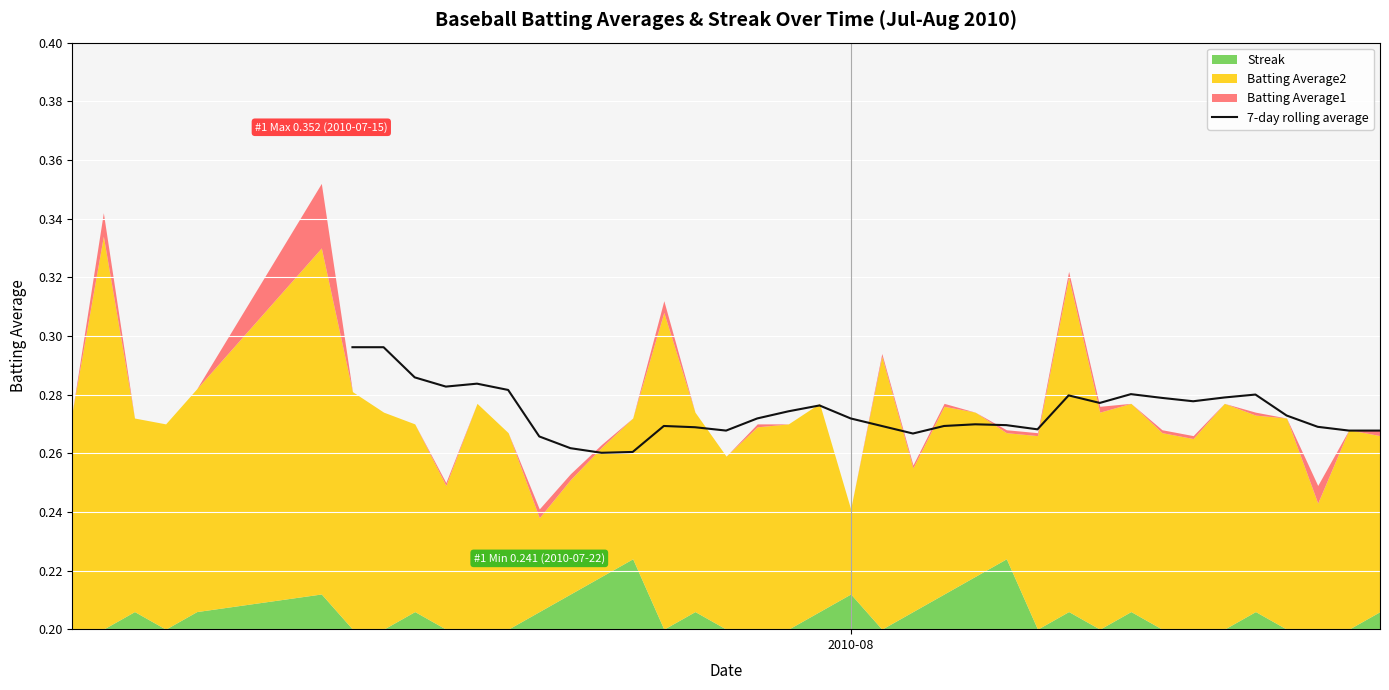

What is the label of the 18th point from the right?

2010-08